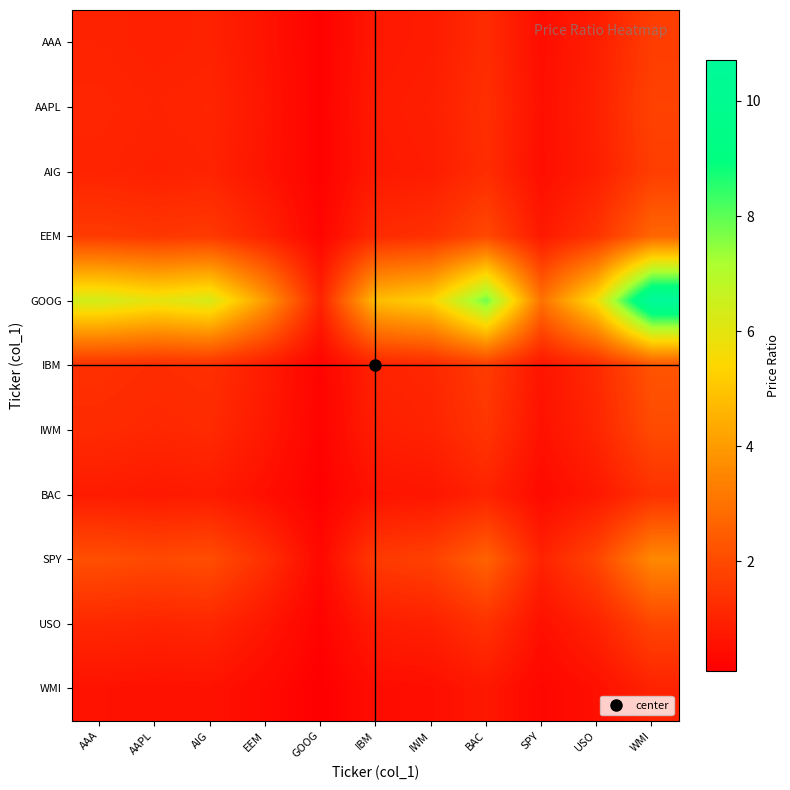

What is the difference between the highest and lowest values at EEM?

3.6